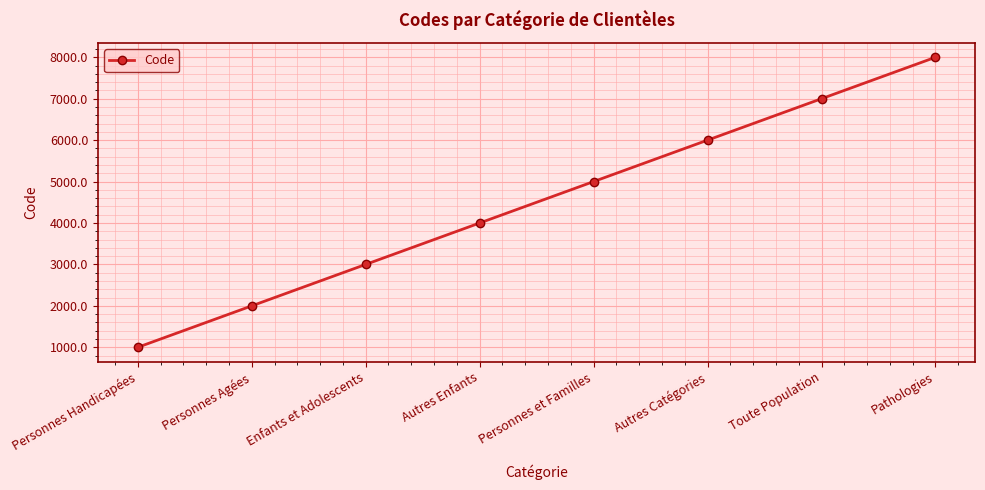

List the labels in order of value, smallest first.

Personnes Handicapées, Personnes Agées, Enfants et Adolescents, Autres Enfants, Personnes et Familles, Autres Catégories, Toute Population, Pathologies